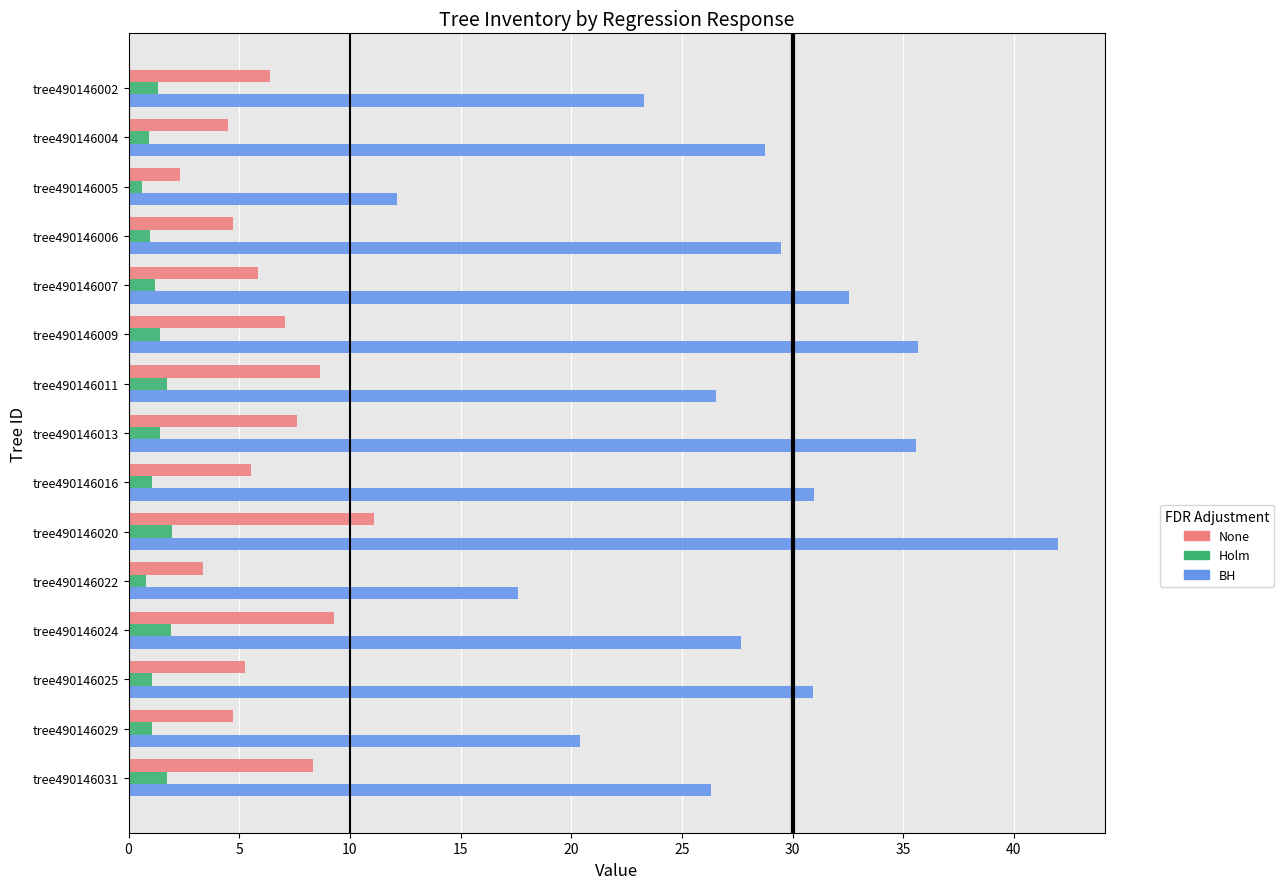

Which series has the widest spread of values?

BH